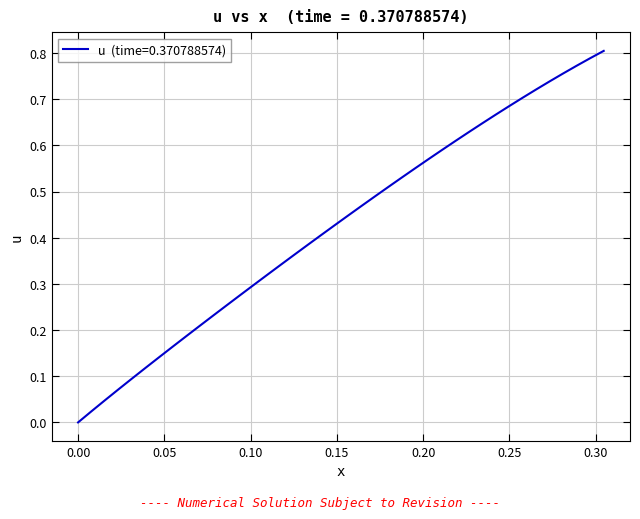

Does the chart display data point markers on the line(s)?

No